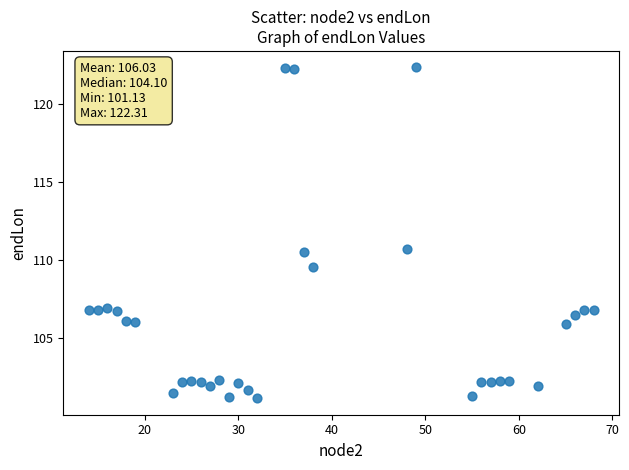

What is the range of X values (max minus min)?

54.0